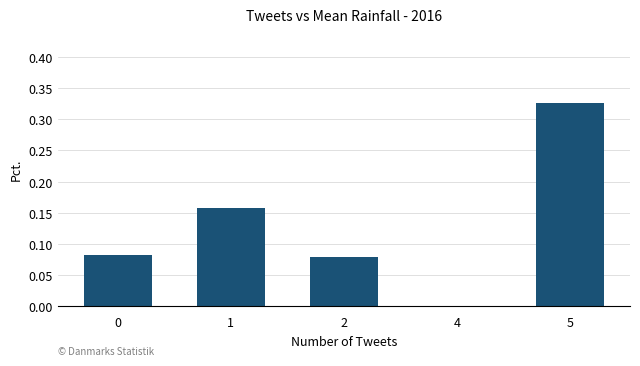

Is it true that the value at 2 is 0.0?

False